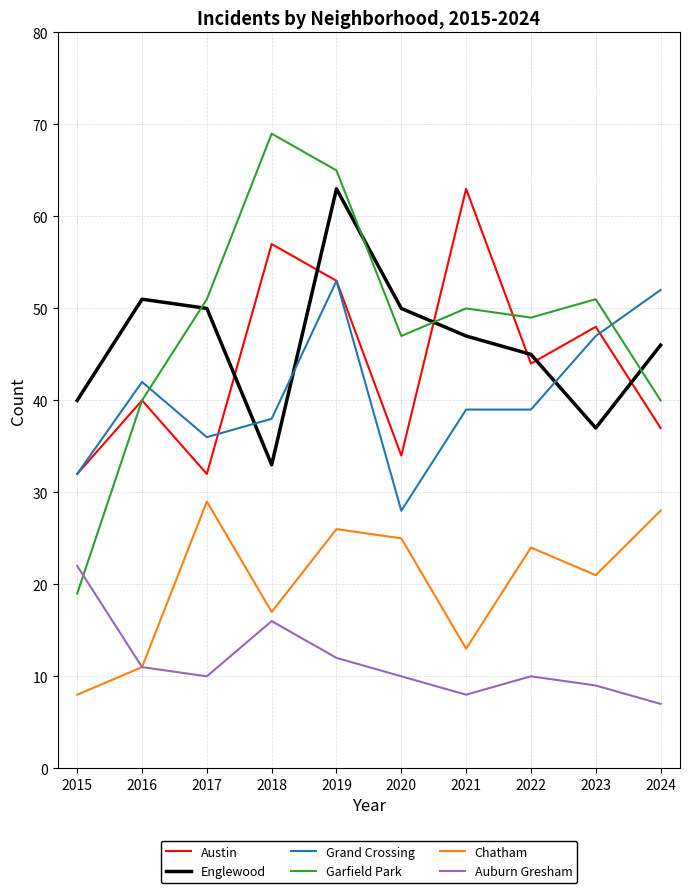

In Austin, how many points are lower than both neighbors (excluding endpoints)?

3